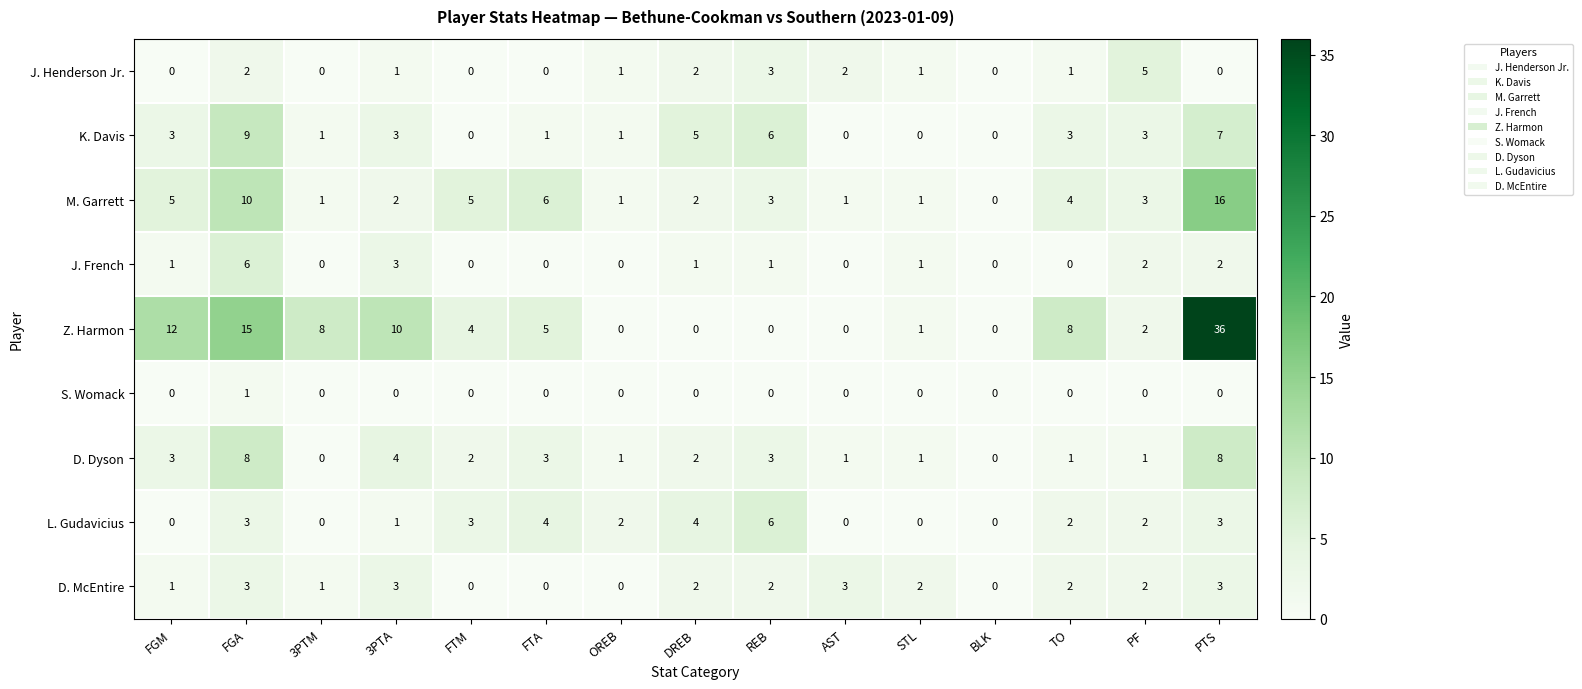

What is the difference between the maximum and minimum values in the M. Garrett series?

16